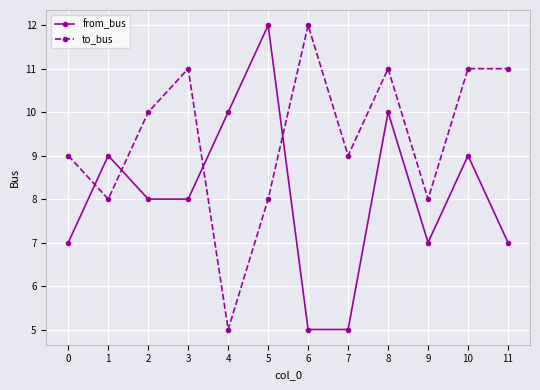

What is the difference between the maximum and minimum values in the from_bus series?

7